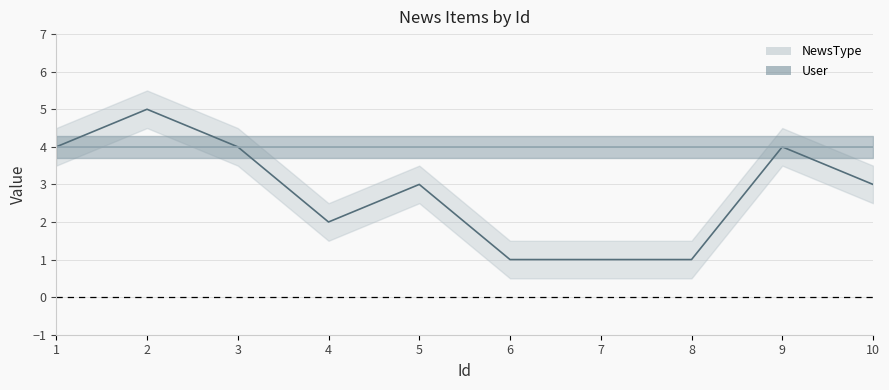

Rank the categories by value from lowest to highest.

6, 7, 8, 4, 5, 10, 1, 3, 9, 2